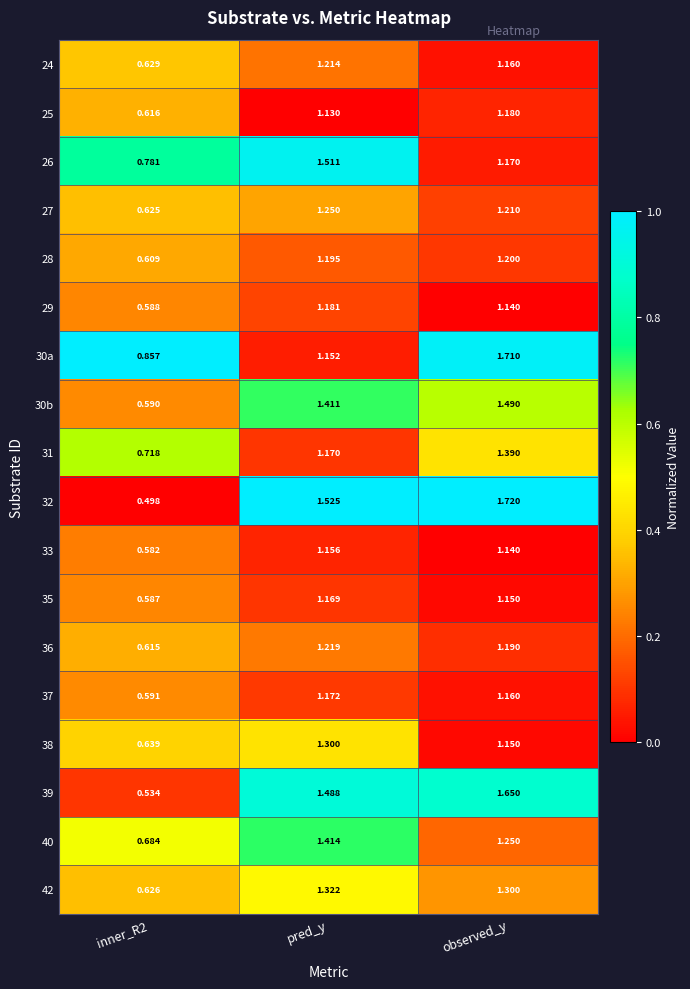

What is the spread (max minus min) of values at pred_y?

0.4